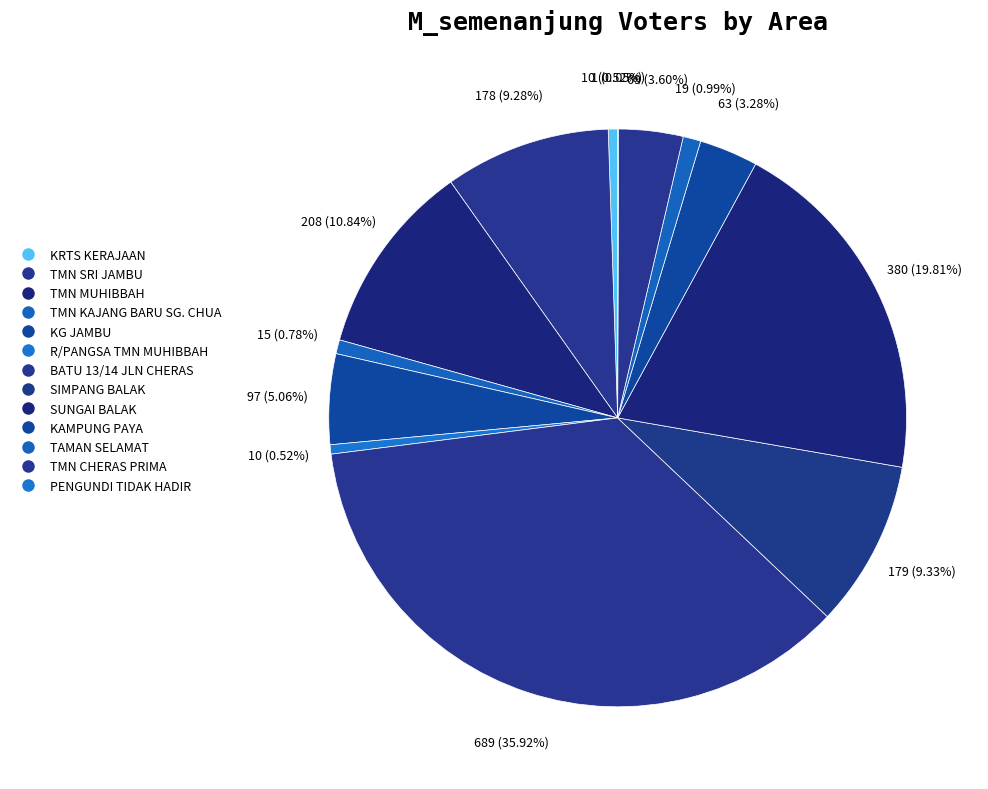

True or false: KG JAMBU accounts for 14% of the total.

False